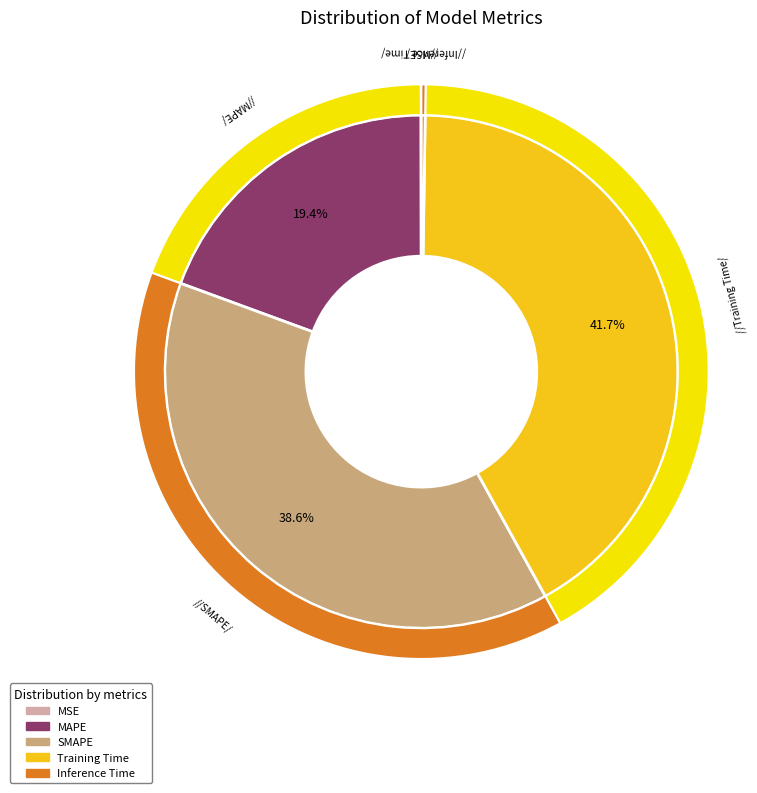

Rank the categories by value from lowest to highest.

MSE, Inference Time, MAPE, SMAPE, Training Time